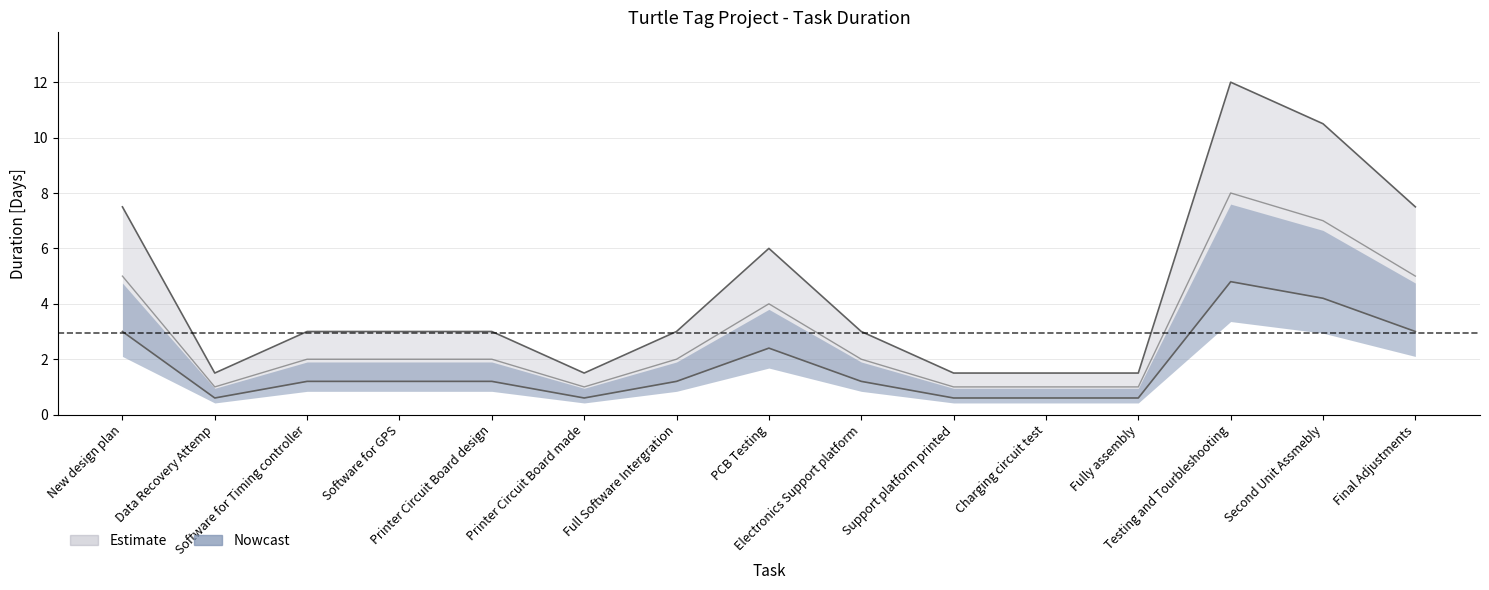

Rank the categories by value from lowest to highest.

Data Recovery Attemp, Printer Circuit Board made, Support platform printed, Charging circuit test, Fully assembly, Software for Timing controller, Software for GPS, Printer Circuit Board design, Full Software Intergration, Electronics Support platform, PCB Testing, New design plan, Final Adjustments, Second Unit Assmebly, Testing and Tourbleshooting